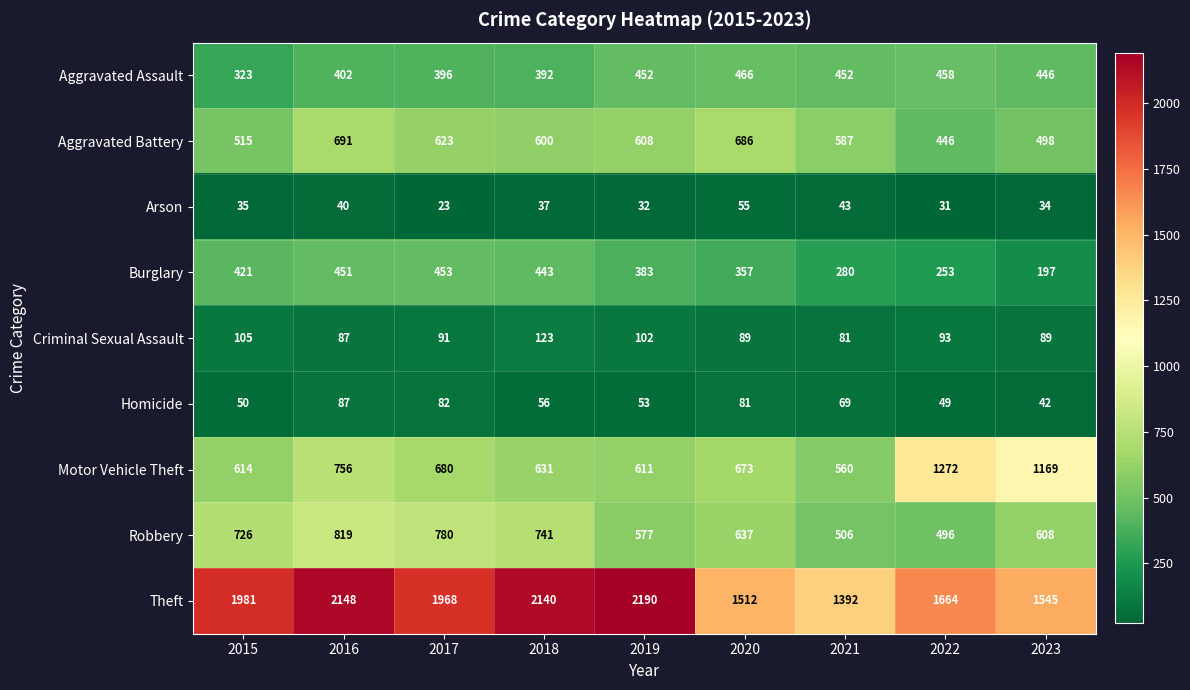

What is the maximum value shown in the chart?

2190